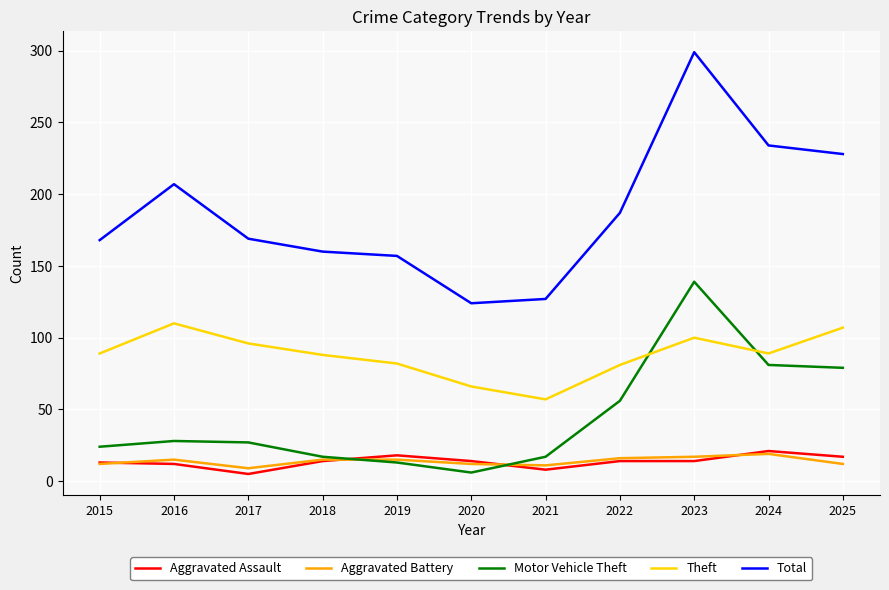

True or false: Theft has more than 0 points higher than both neighbors.

True